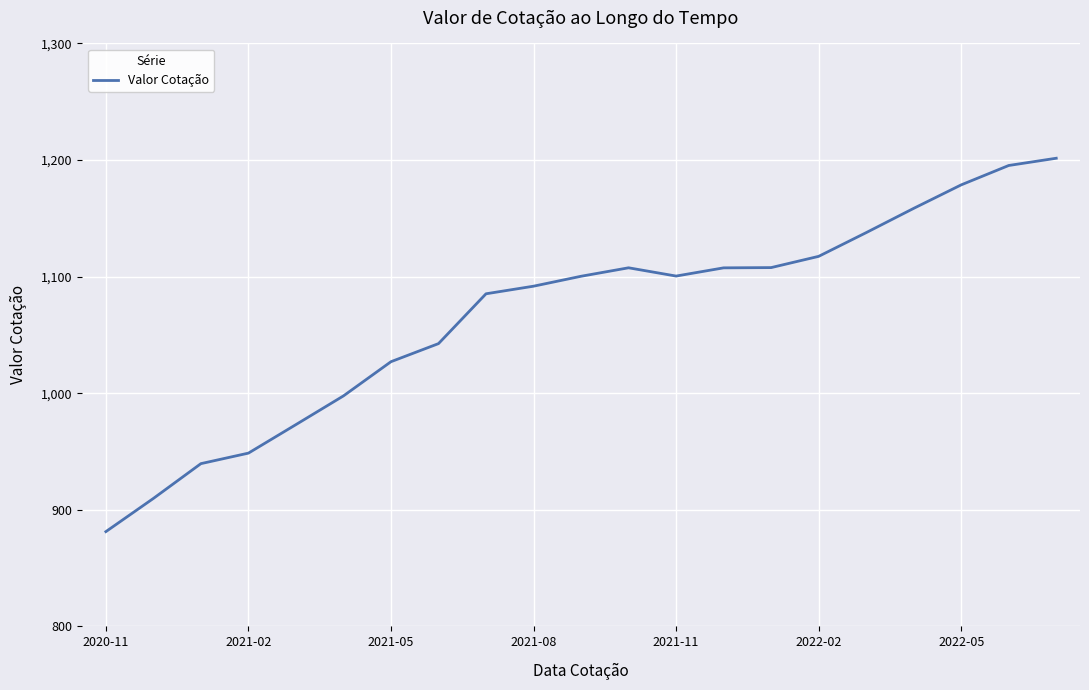

What is the difference between the maximum and minimum values?

320.3